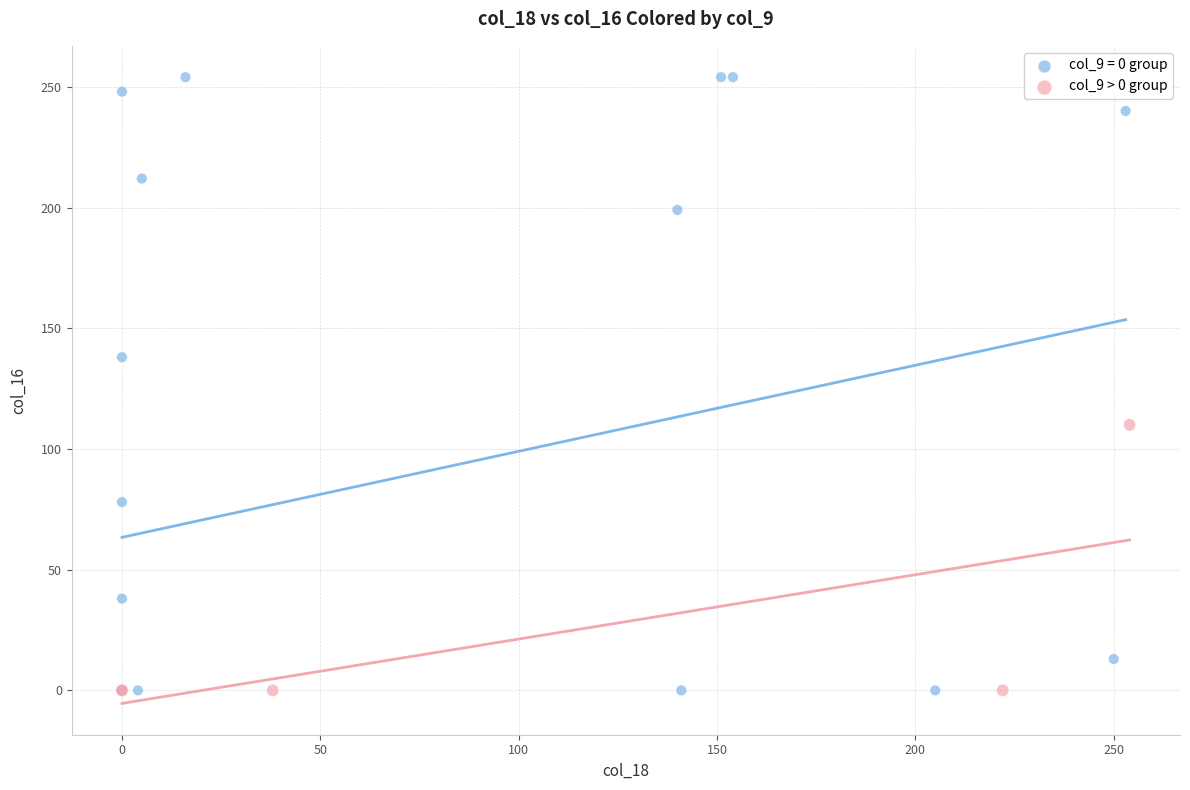

Which series has the widest spread of Y values?

col_9 = 0 group